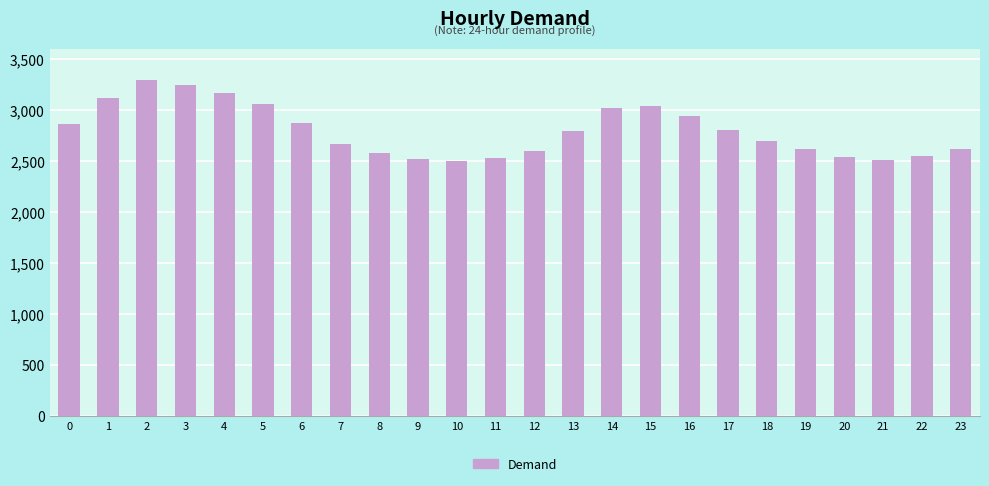

Is it true that the value at 13 is 2797?

True